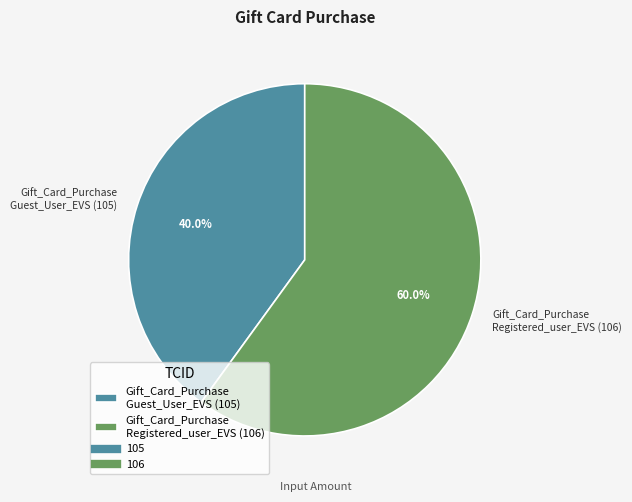

Combined, do Gift_Card_Purchase Guest_User_EVS (105) and Gift_Card_Purchase Registered_user_EVS (106) account for over 50%?

Yes